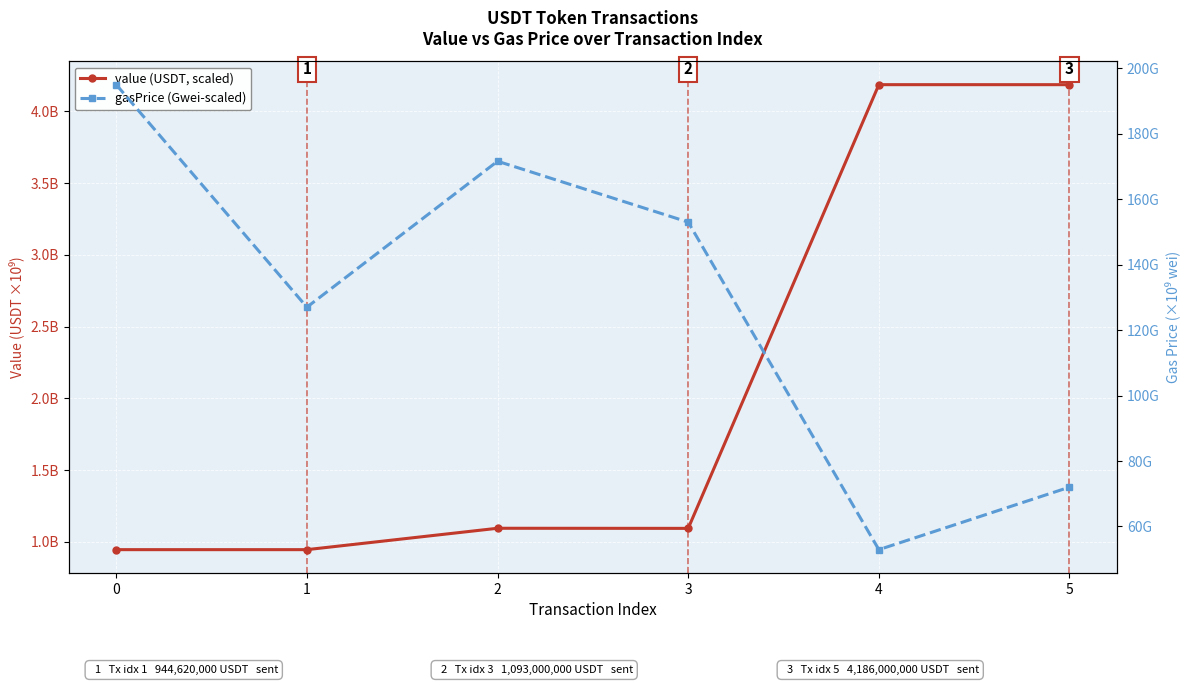

How many lines are shown in the chart?

2